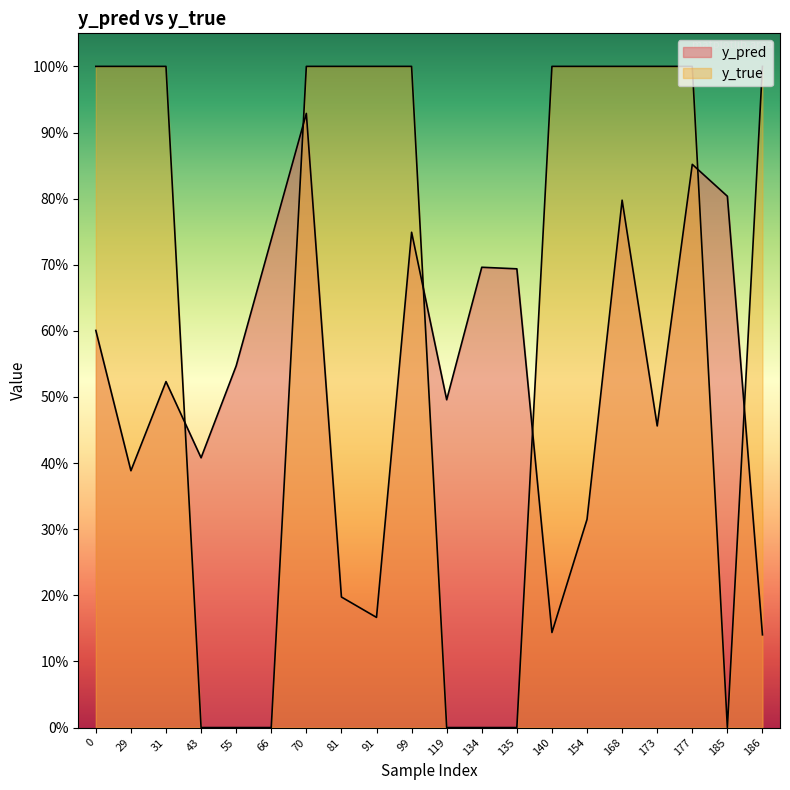

Where is the first local minimum for y_true?

185